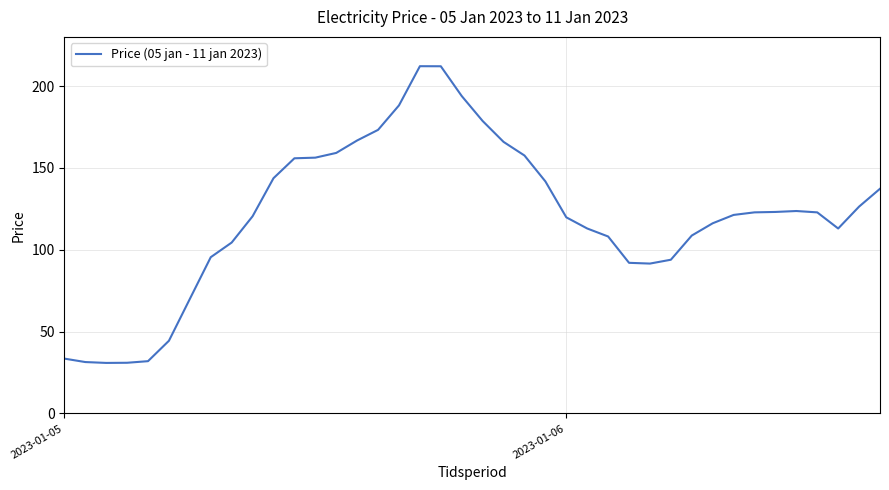

What is the difference between the maximum and minimum values?

181.2